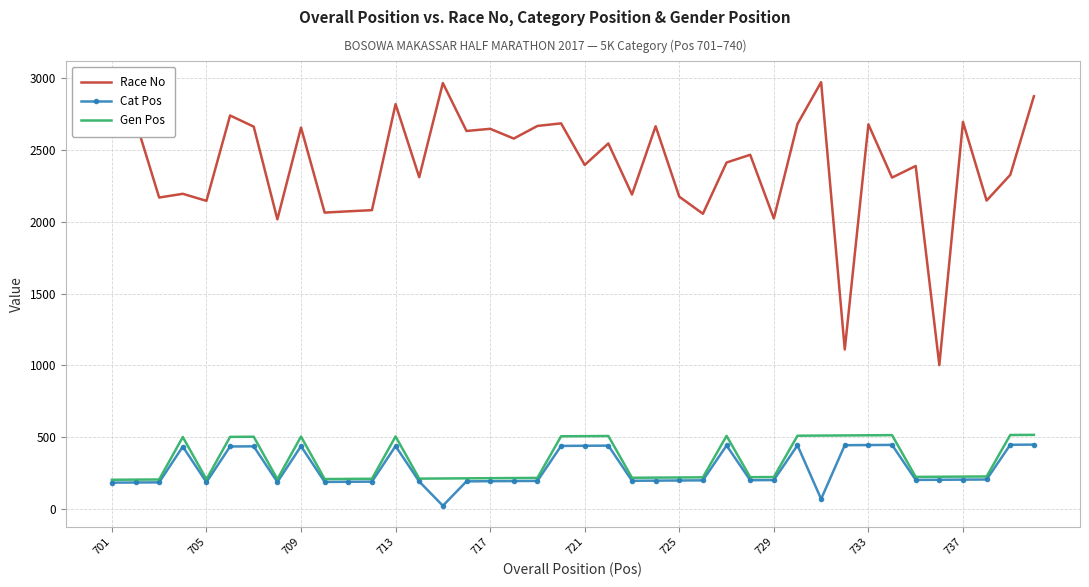

Rank the series by their maximum value, from lowest to highest.

Cat Pos, Gen Pos, Race No